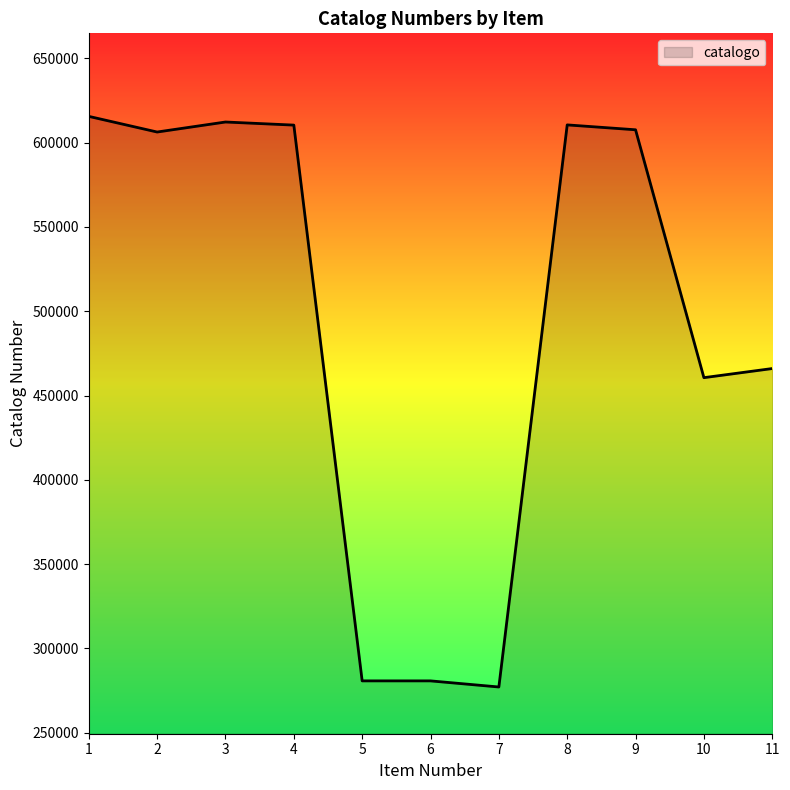

What is the greatest value displayed?

615588